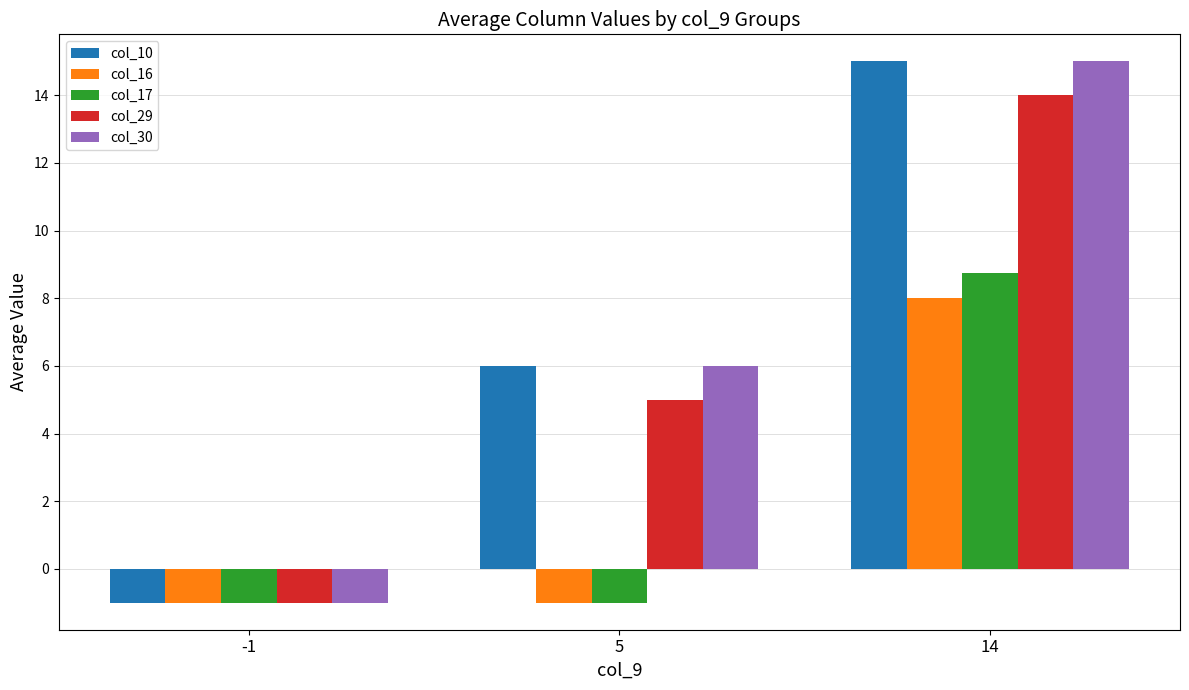

The value of col_29 at -1 is -1.0. True or false?

True